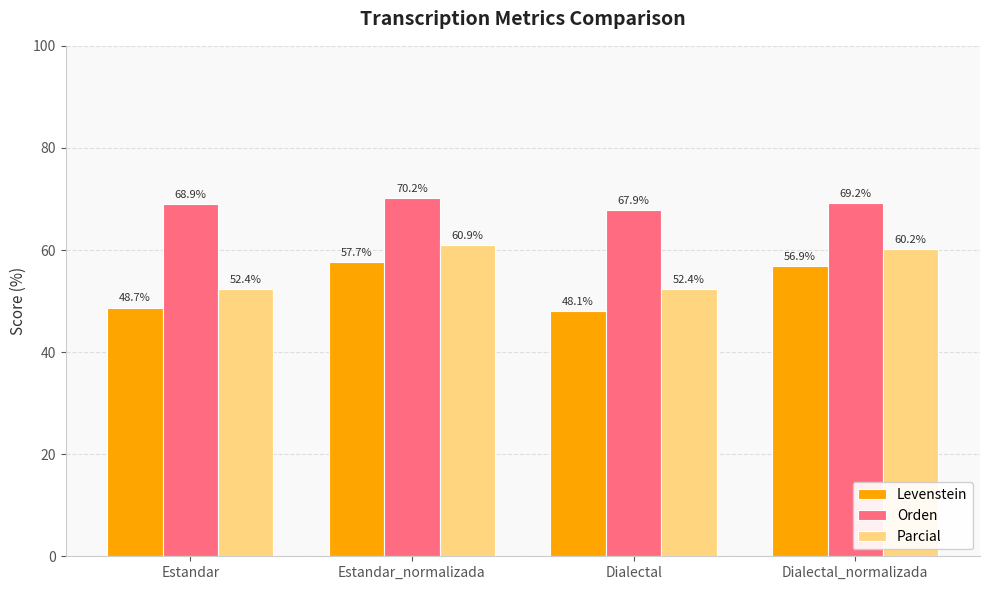

How many data points does each series have?

4